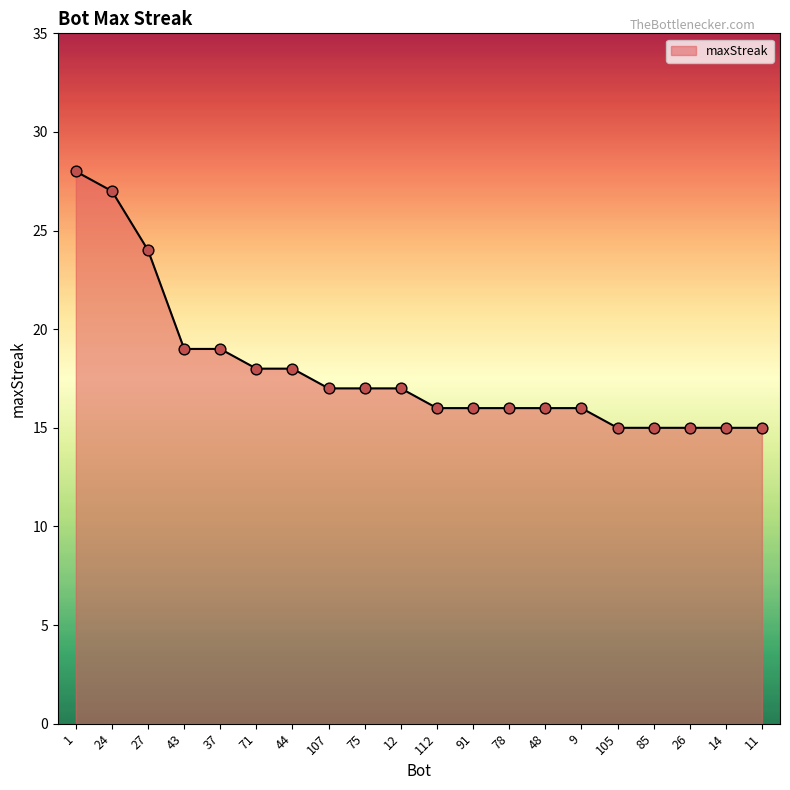

Which has a higher value, 26 or 78?

78